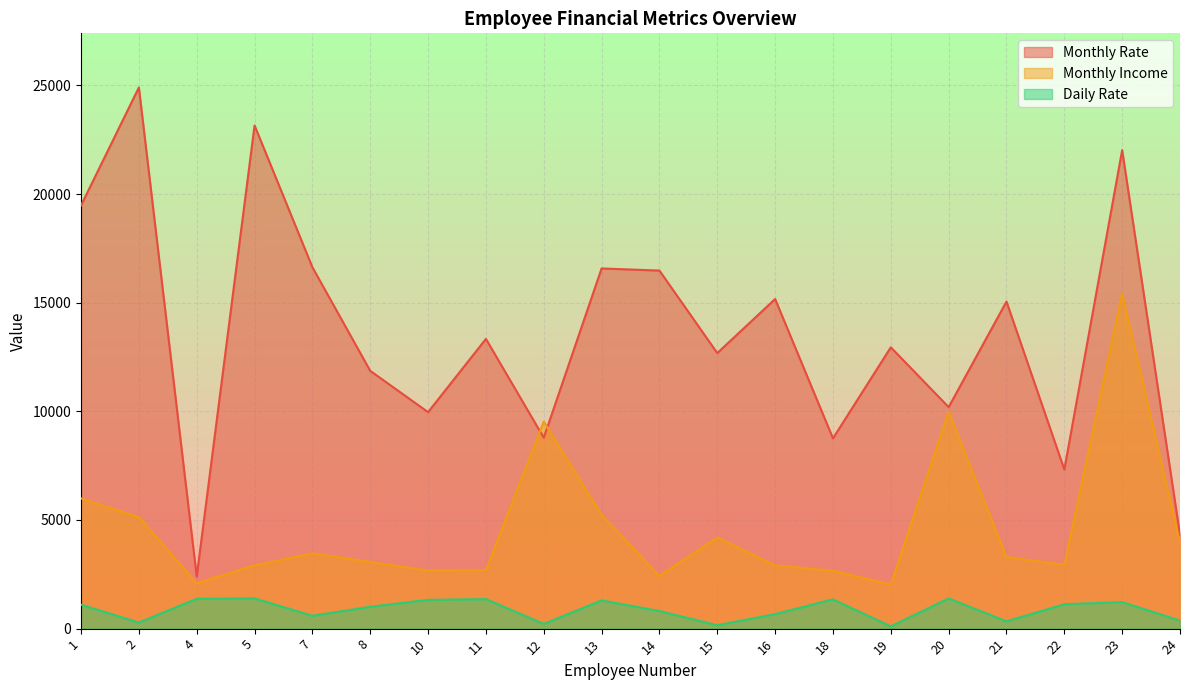

What is the value of the Daily Rate point at the 17th from the left?

334